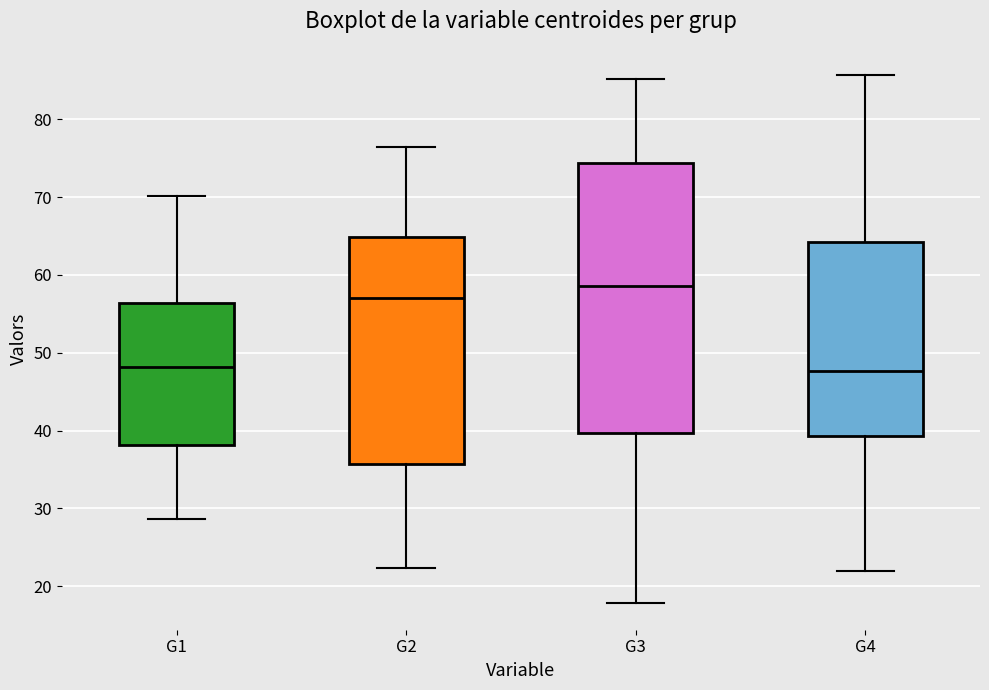

Reading left to right, read every box against the y-axis: the position of its median line, the range the box covers, and the ends of its whiskers. The values are not printed on the chart, so give them approximately, as read against the axis.

G1: median 48, box 38 to 56, whiskers 29 to 70
G2: median 57, box 36 to 65, whiskers 22 to 76
G3: median 59, box 40 to 74, whiskers 18 to 85
G4: median 48, box 39 to 64, whiskers 22 to 86